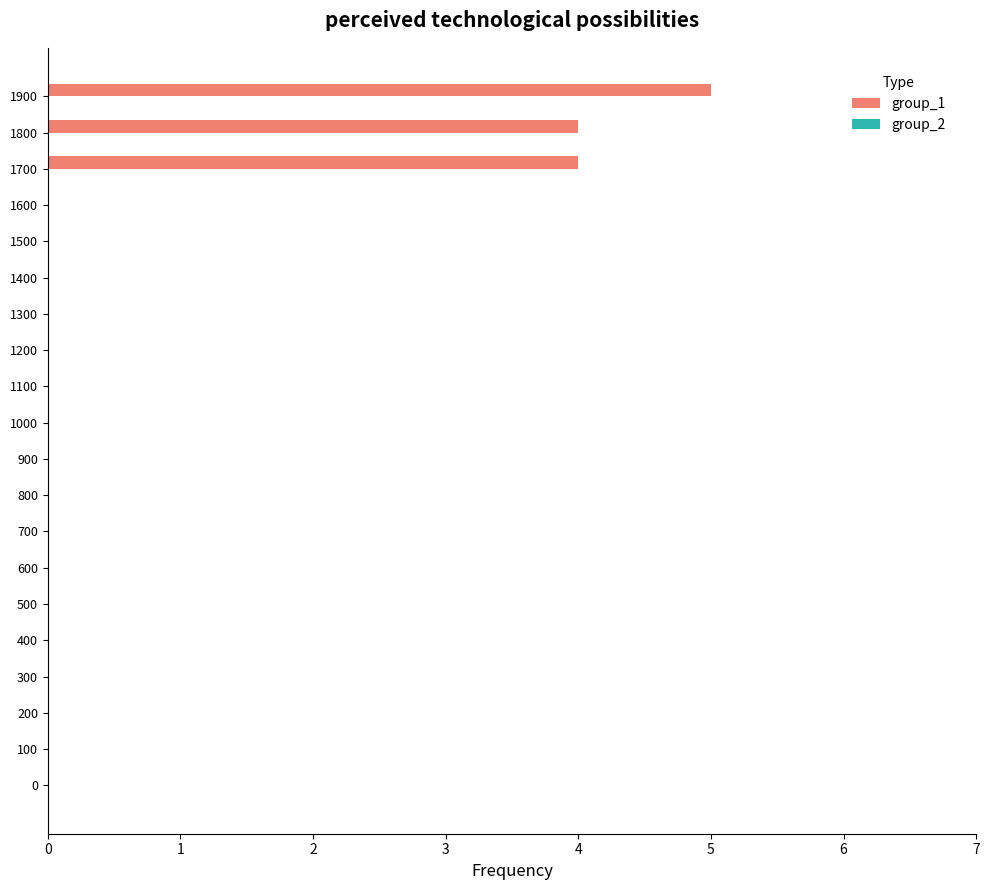

What is the greatest value displayed?

5